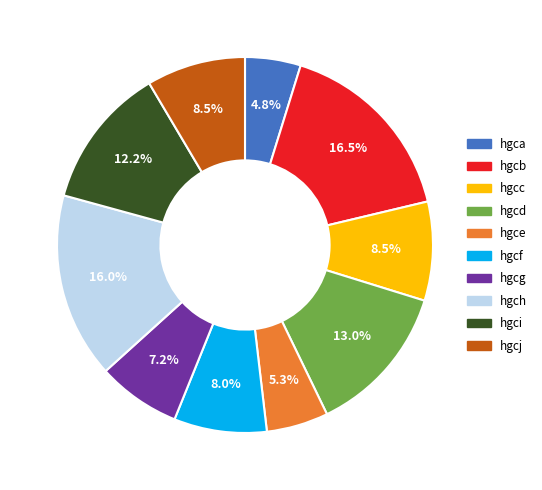

The hgci slice represents 12% of the pie. True or false?

True